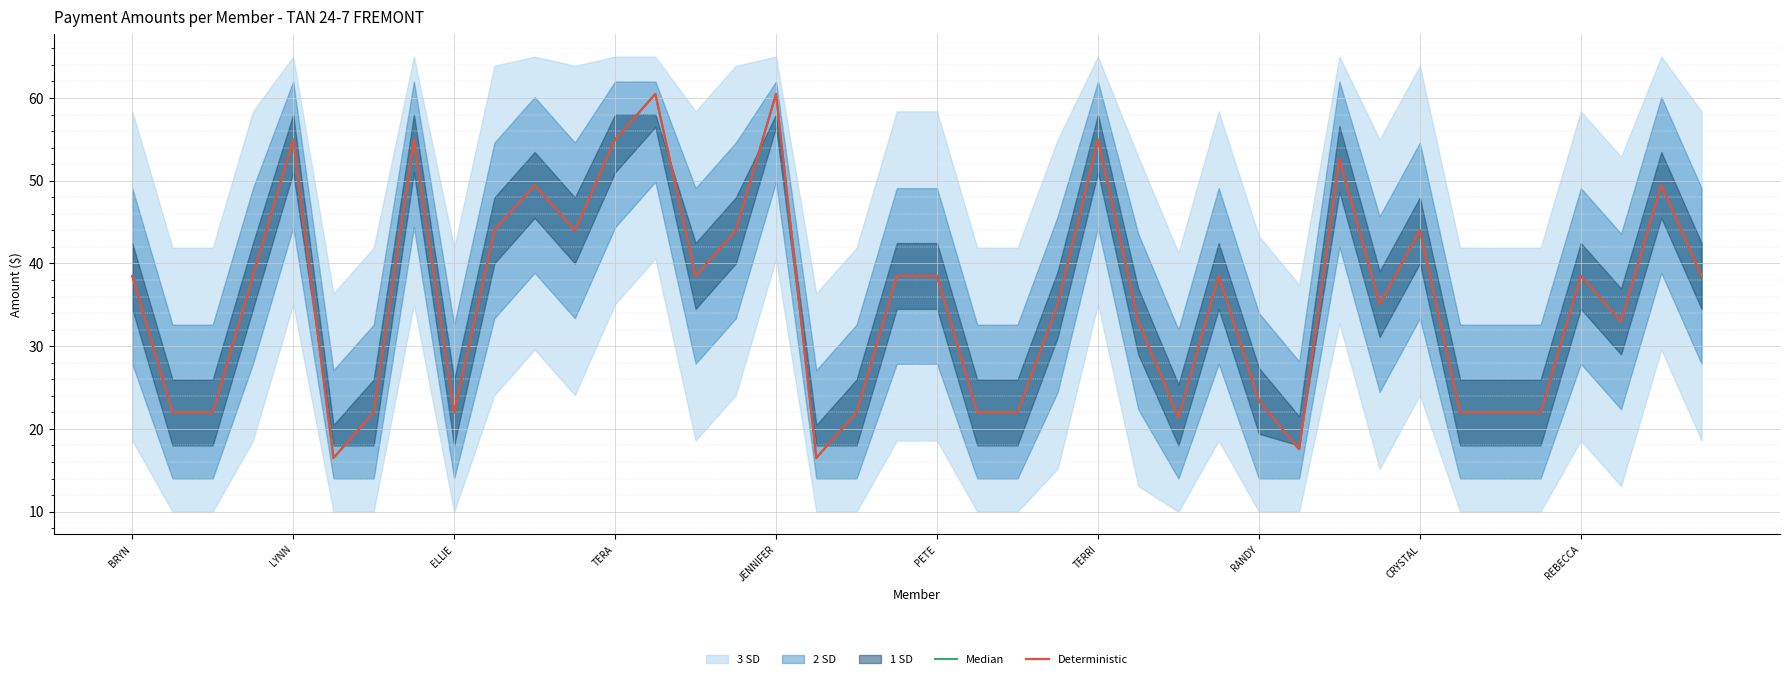

True or false: Median has more than 2 points higher than both neighbors.

True